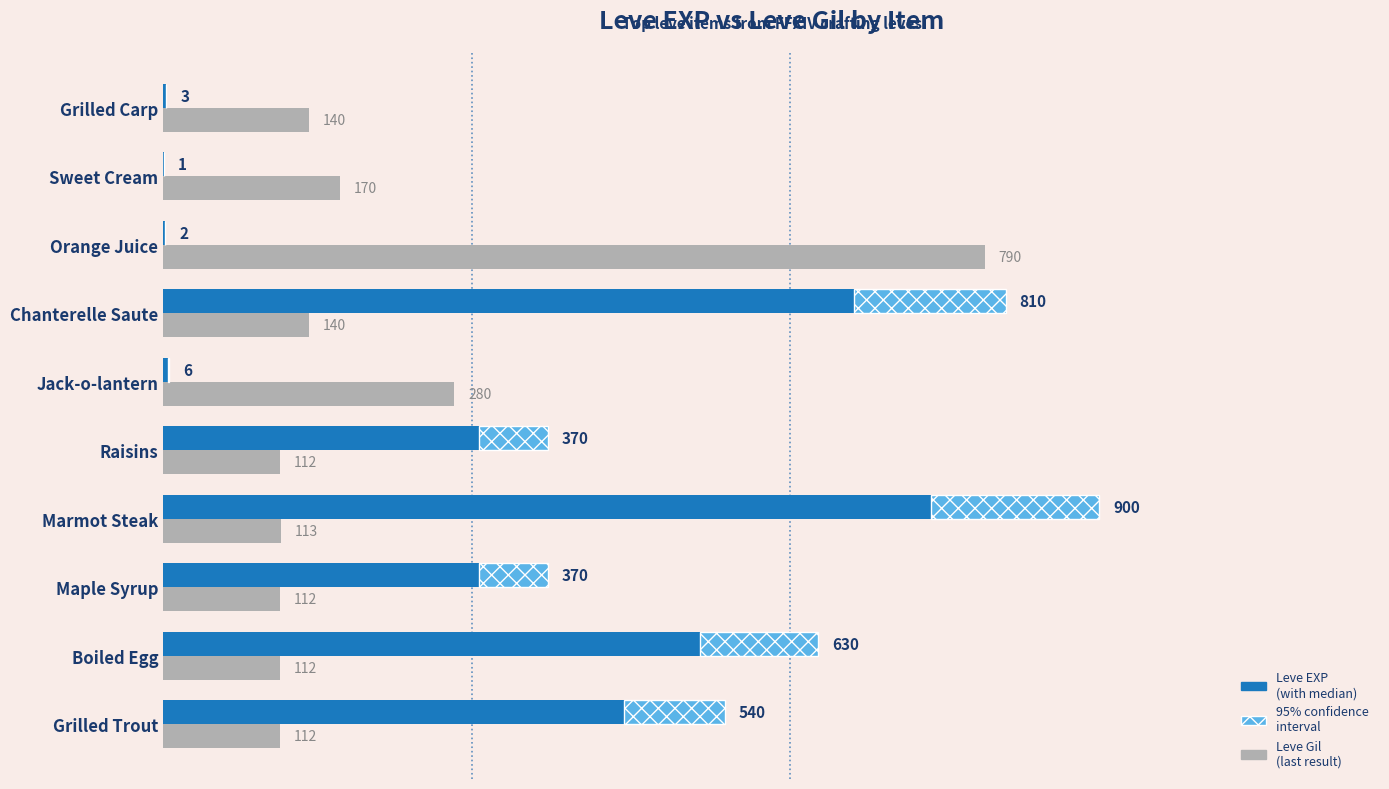

What is the sum of all Leve Gil values?

2081